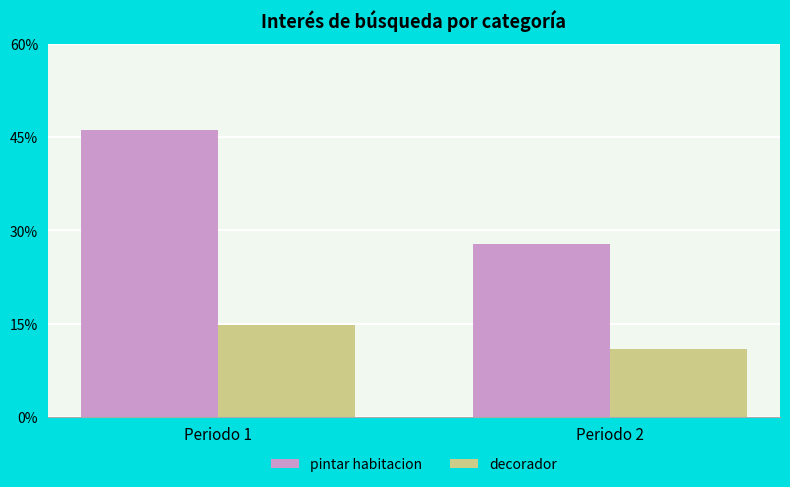

What are all the series names shown in the legend?

pintar habitacion, decorador